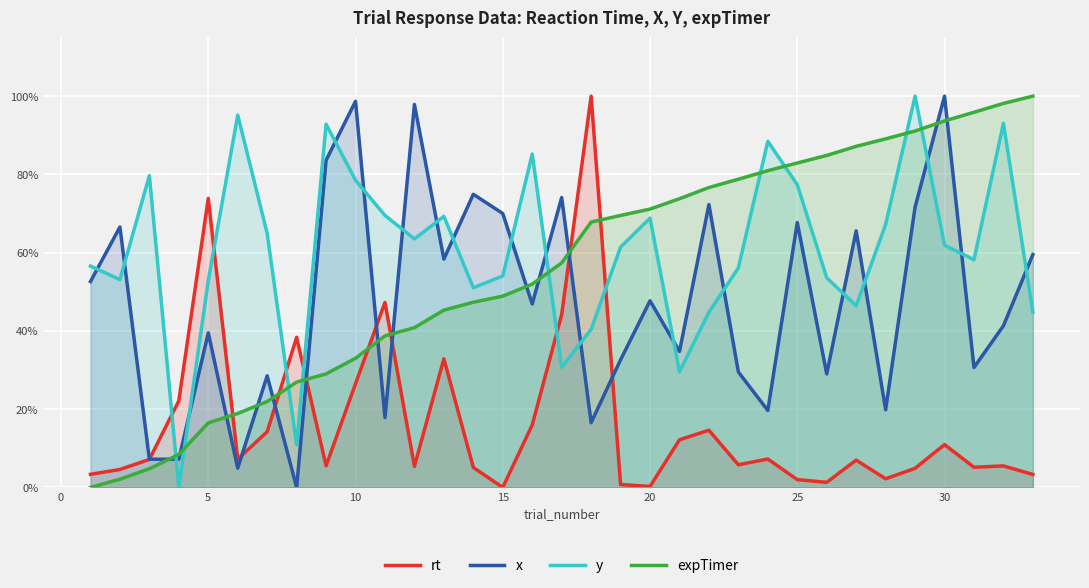

Which series has the largest range (max minus min)?

rt